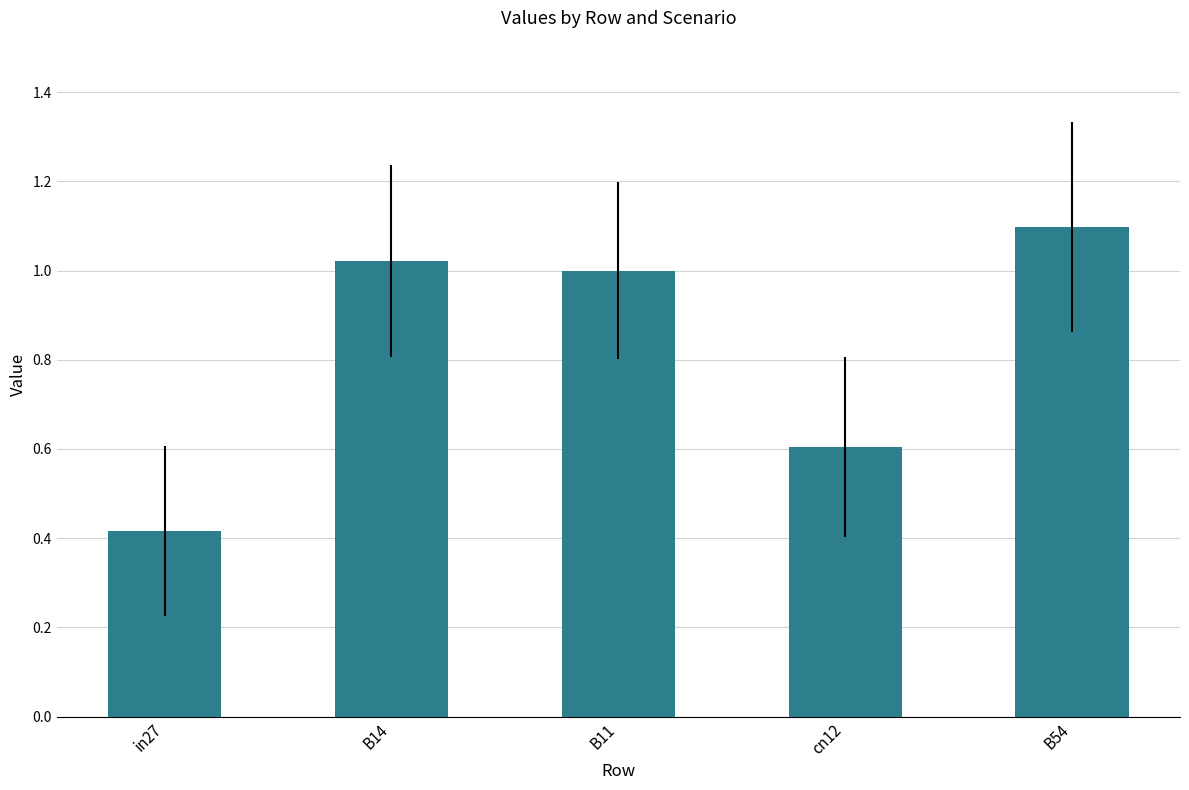

The chart shows a value of 1.7 at B11. True or false?

False